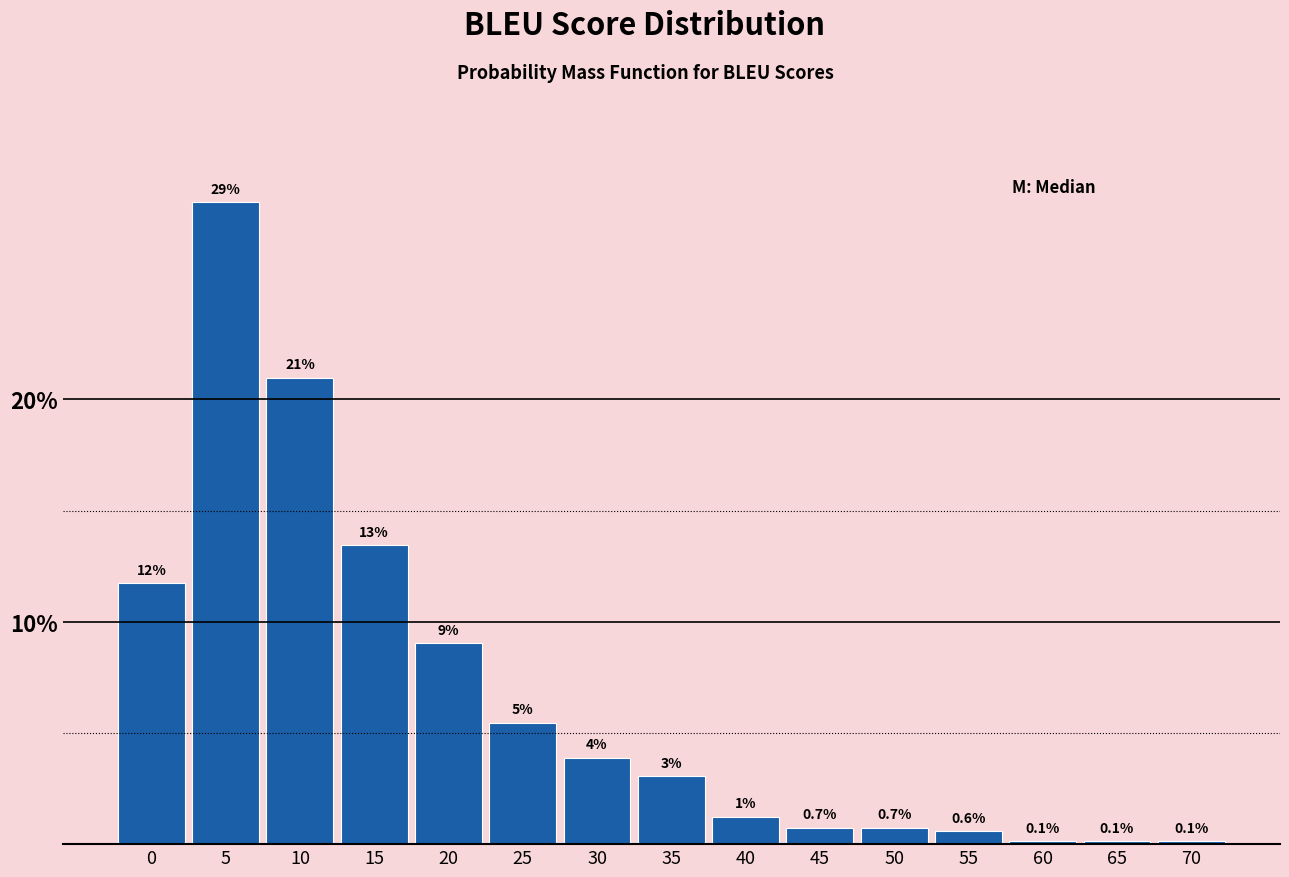

At which category does the chart reach its peak across all series?

5